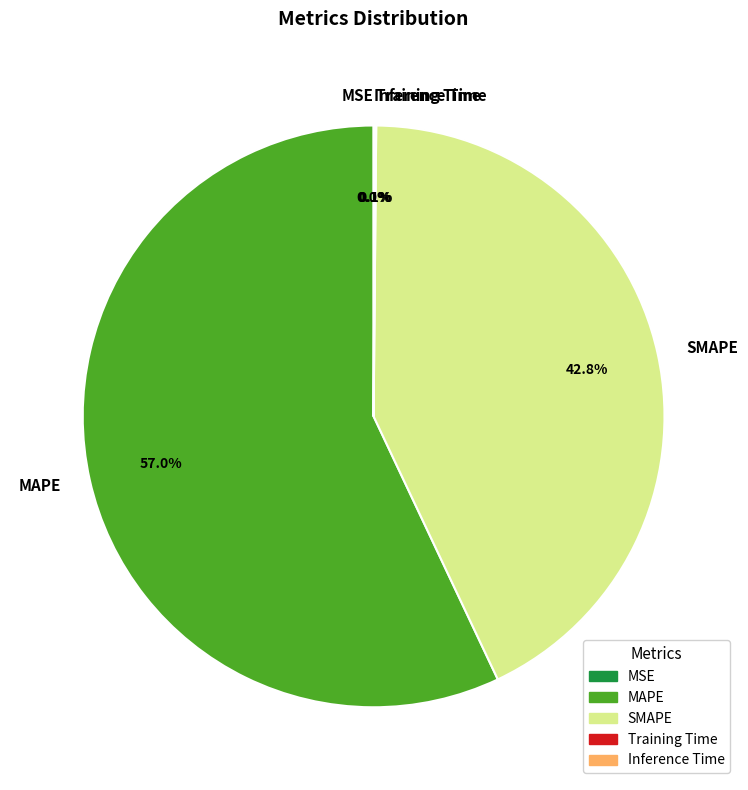

Does MAPE represent more than half of the total?

Yes